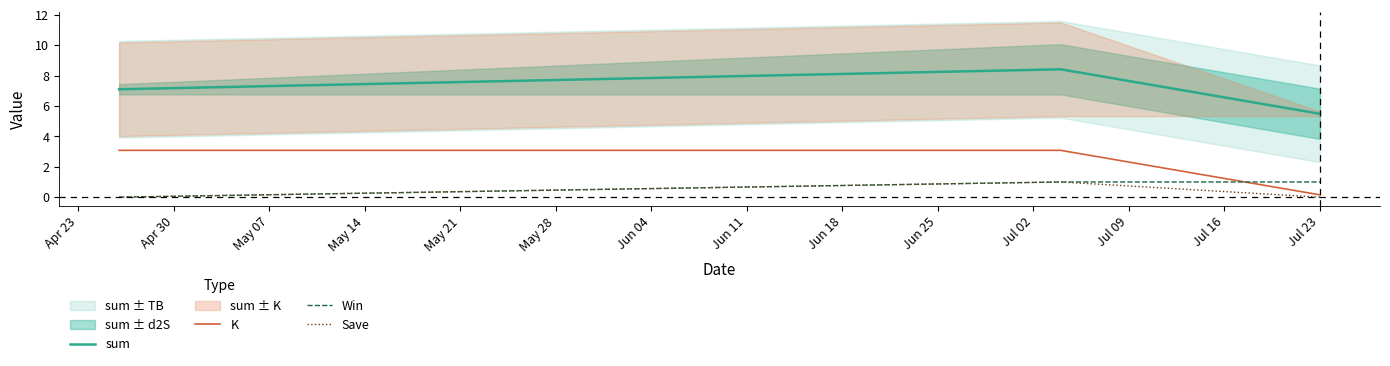

What is the maximum value for sum?

8.4